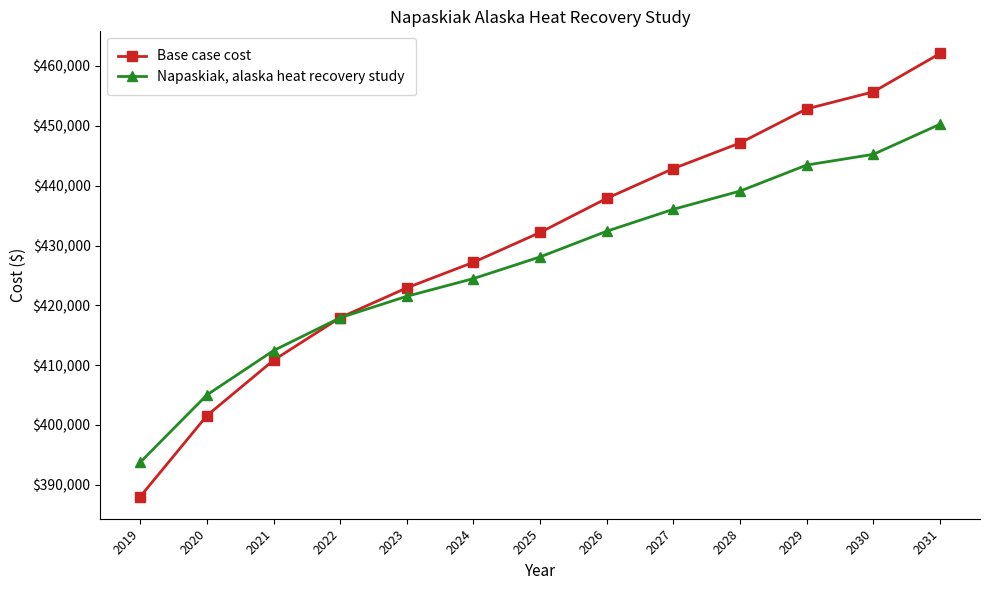

What is the greatest value displayed?

462088.8